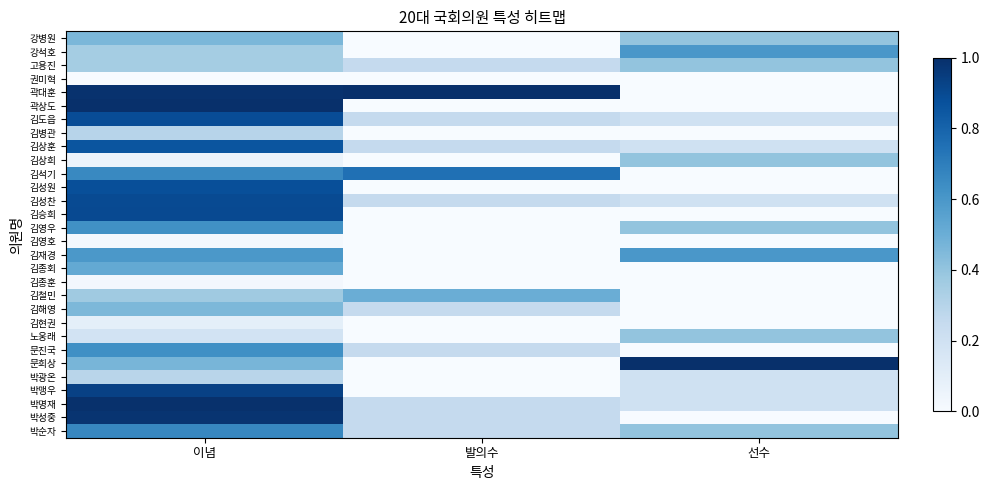

Rank the series by their maximum value, from lowest to highest.

권미혁, 김영호, 김종훈, 김현권, 박광온, 김병관, 고용진, 김상희, 노웅래, 김해영, 강병원, 김철민, 김종회, 강석호, 김재경, 김영우, 문진국, 박순자, 김석기, 김상훈, 김성원, 김도읍, 김성찬, 김승희, 박맹우, 박성중, 박명재, 곽대훈, 곽상도, 문희상